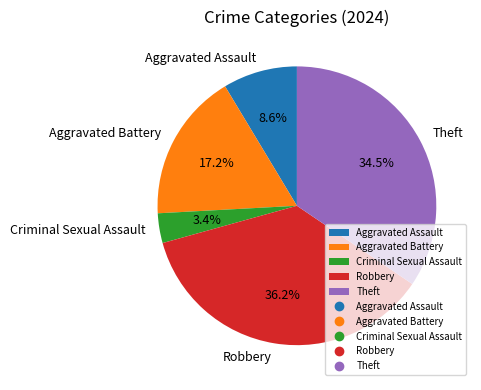

True or false: Aggravated Assault accounts for 15% of the total.

False